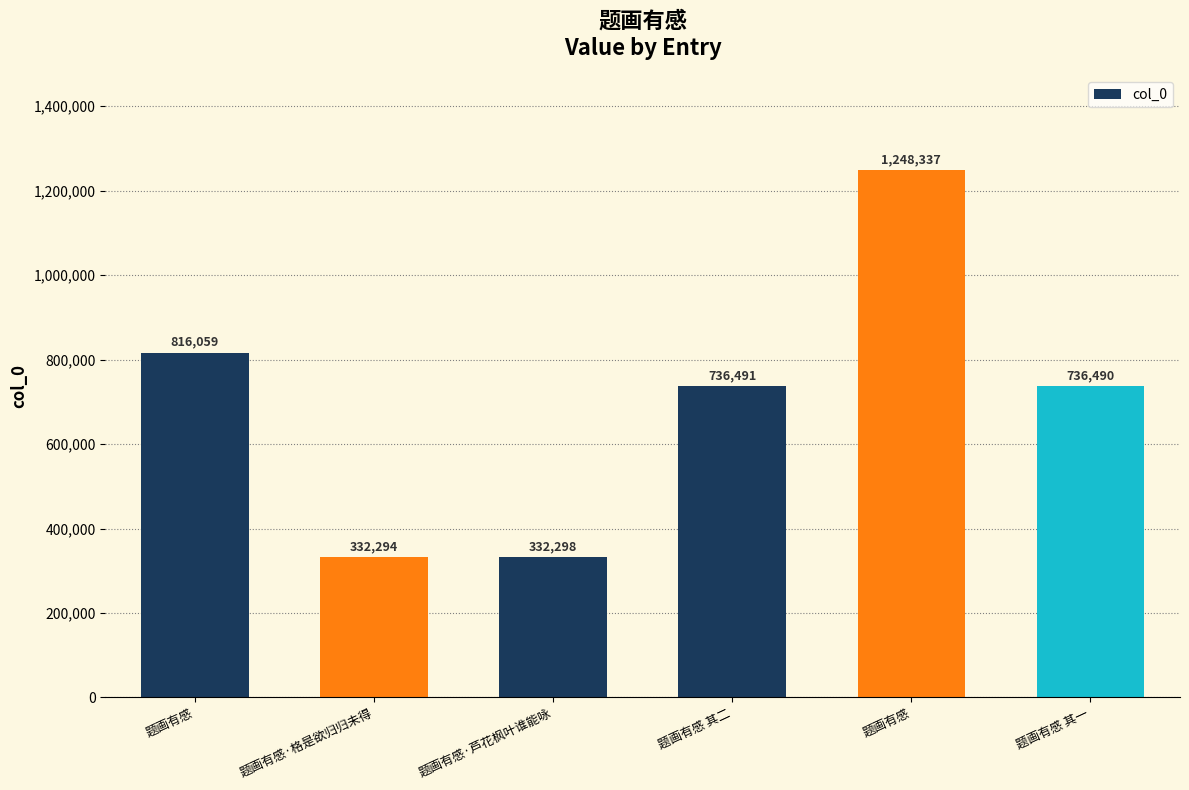

Reading right to left, what are all the values shown in this chart?

736490	1248337	736491	332298	332294	816059